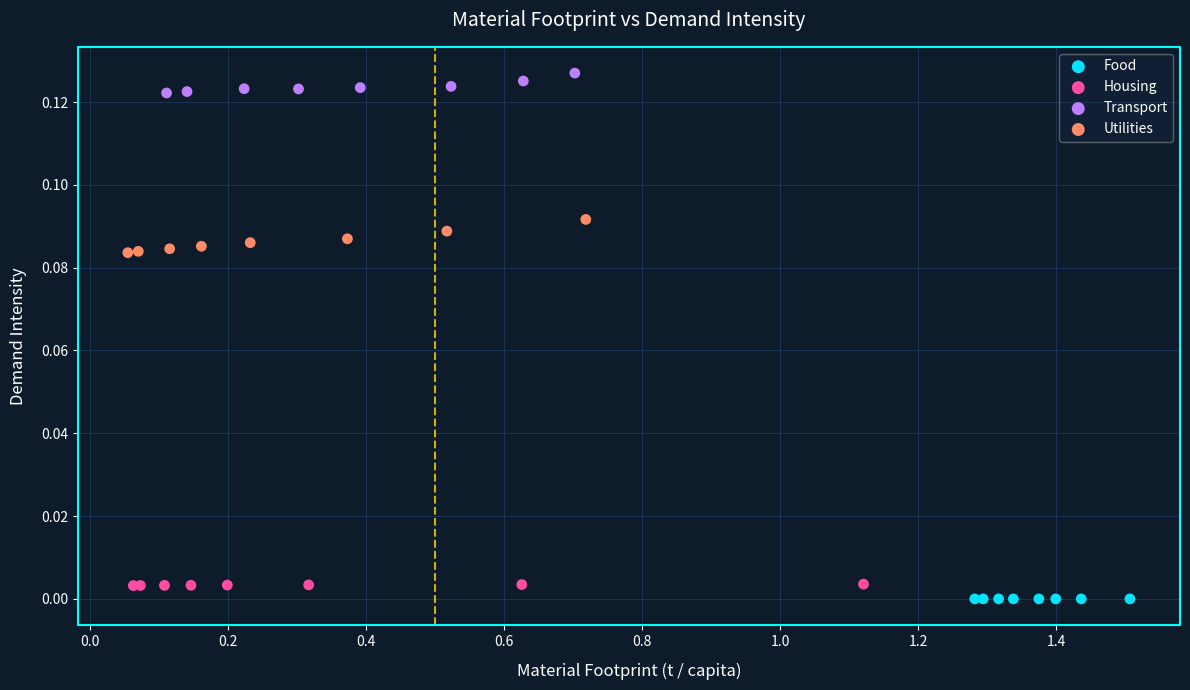

What are all the series names shown in the legend?

Food, Housing, Transport, Utilities